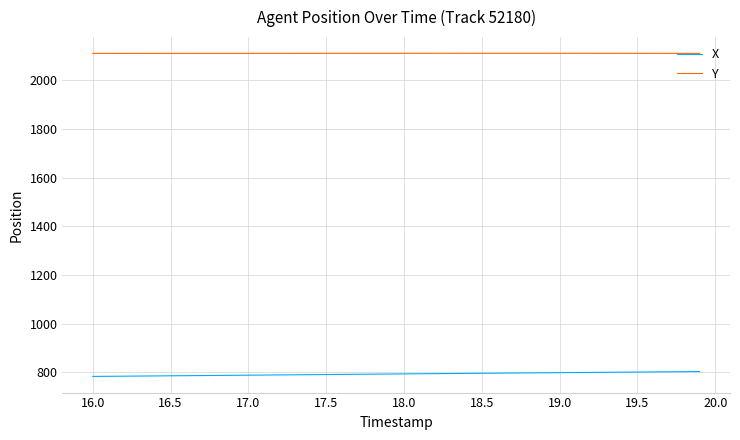

Which series has the largest total across all categories?

Y